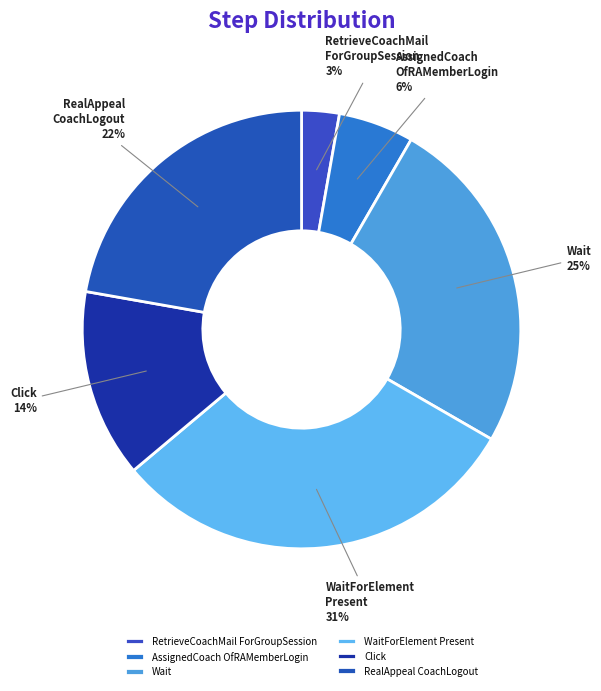

To the nearest percent, what is the average slice percentage?

17%